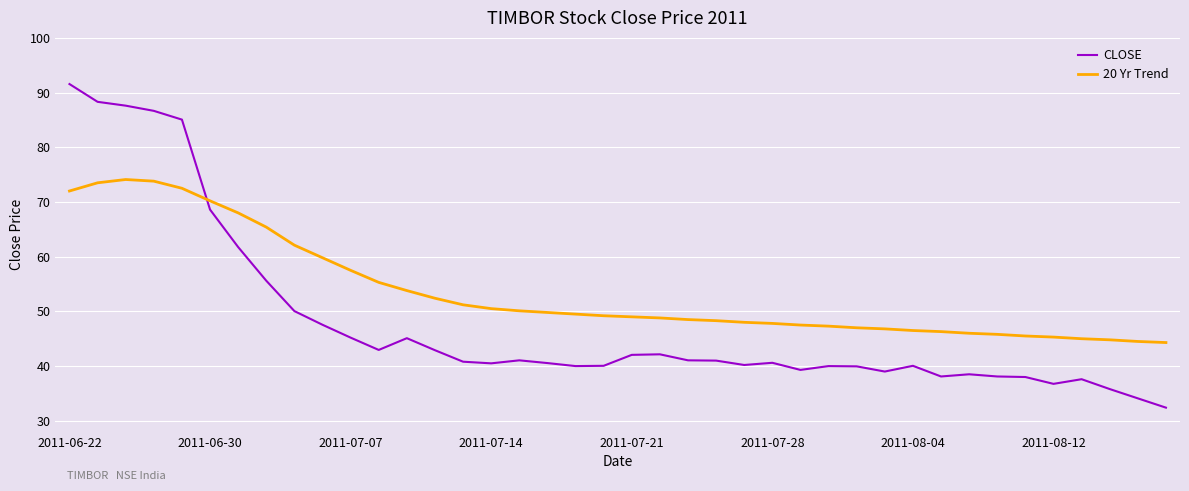

How many times do CLOSE and 20 Yr Trend cross each other?

1